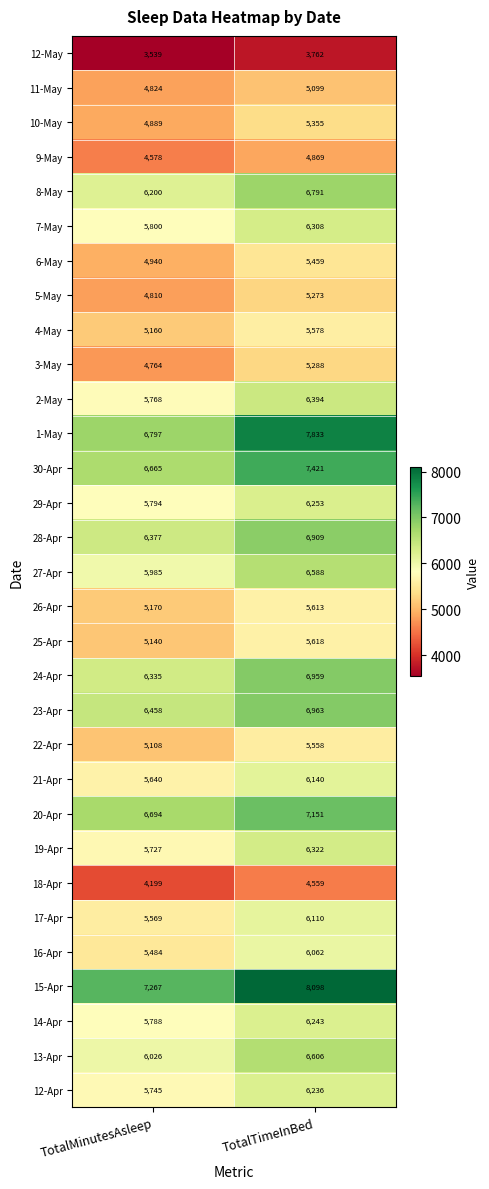

Is it true that 7-May equals 2755 at TotalTimeInBed?

False